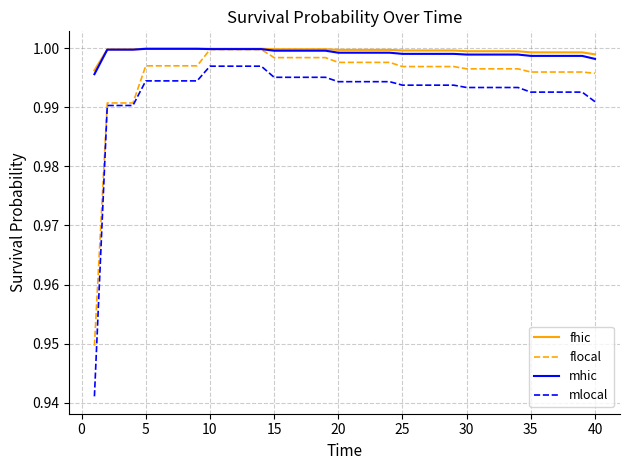

Which series has the largest range (max minus min)?

mlocal